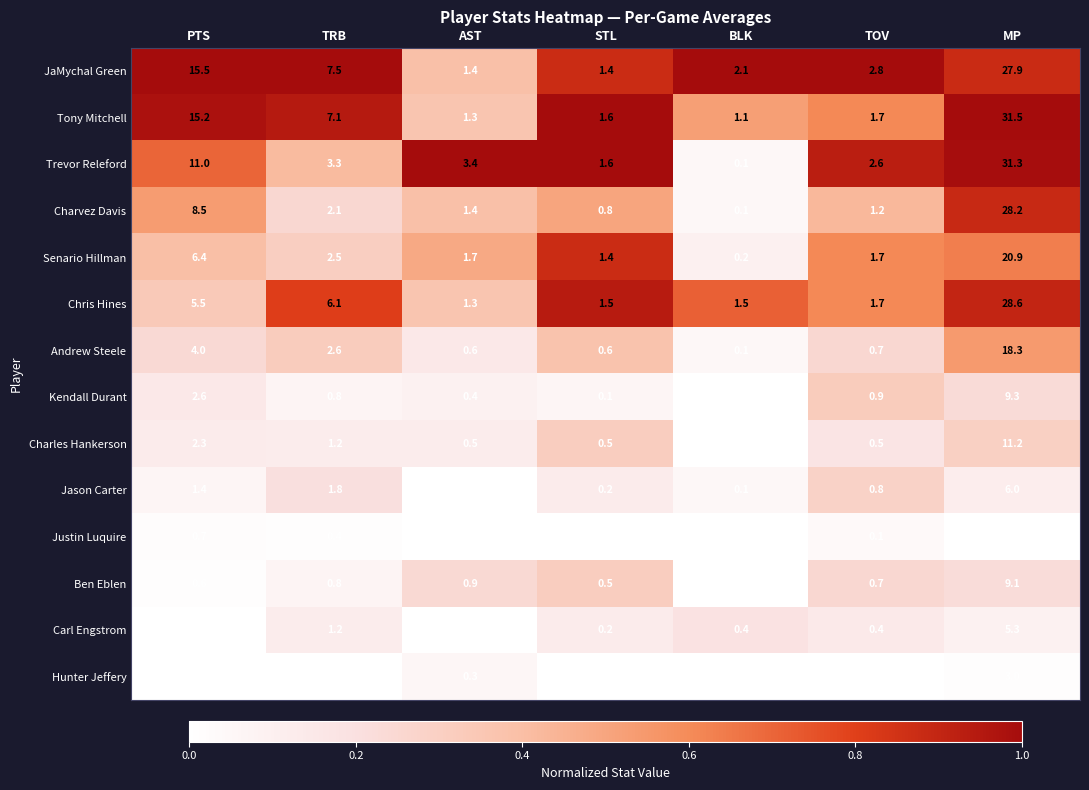

List the series in order of their peak value, highest first.

Tony Mitchell, Trevor Releford, Chris Hines, Charvez Davis, JaMychal Green, Senario Hillman, Andrew Steele, Charles Hankerson, Kendall Durant, Ben Eblen, Jason Carter, Carl Engstrom, Hunter Jeffery, Justin Luquire